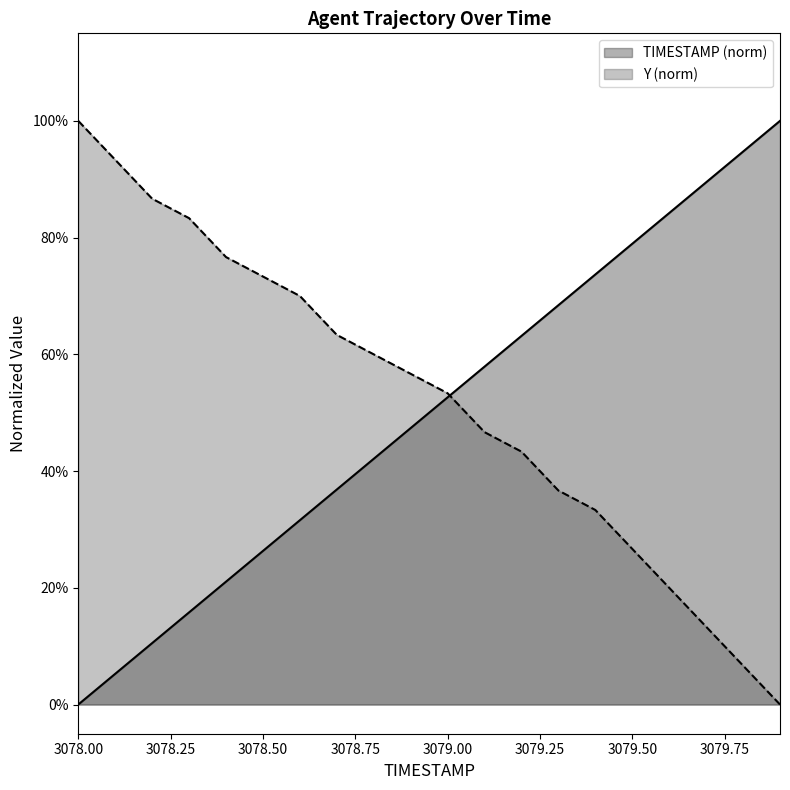

Count the number of data series in this chart.

2